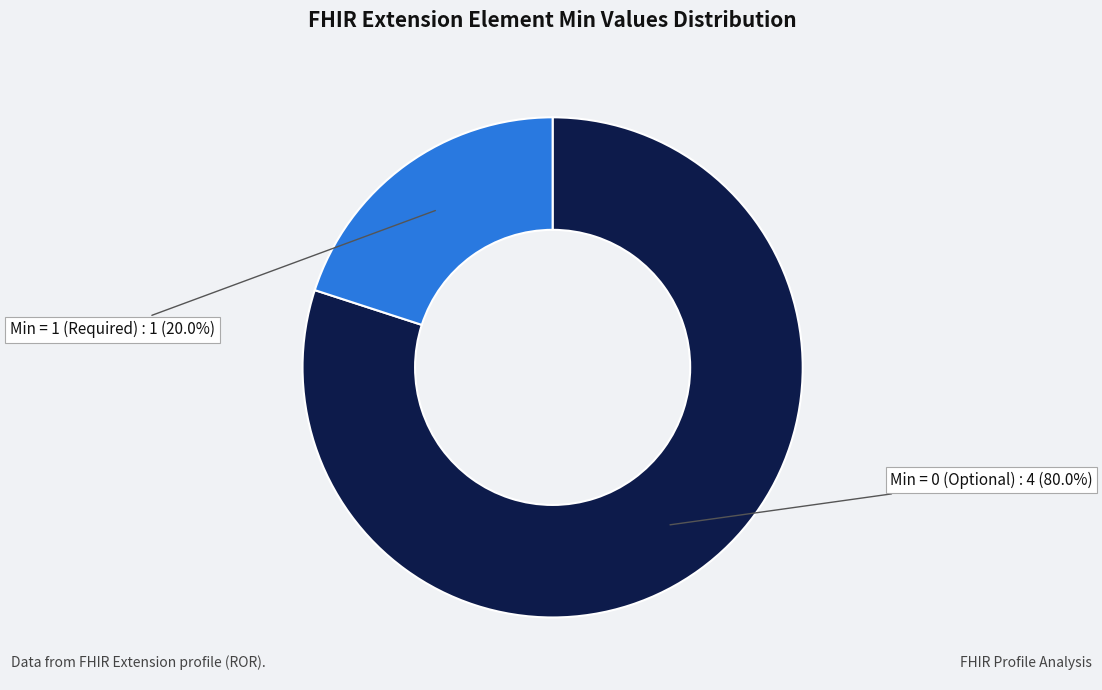

What is the largest slice in the pie chart?

Min = 0 (Optional)